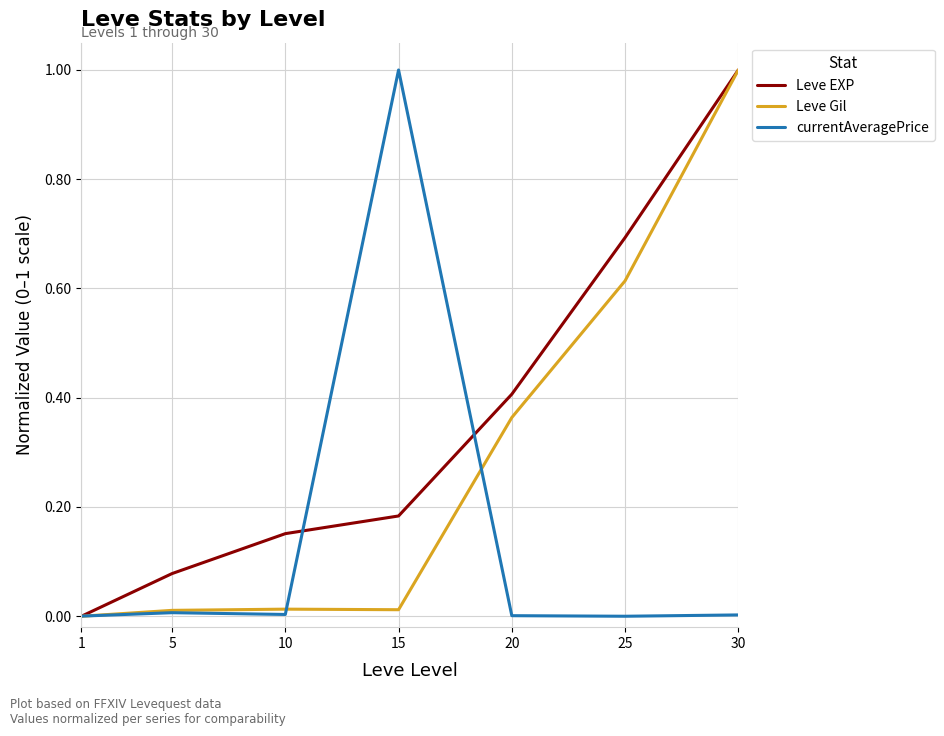

Which series changed the most between 25 and 30?

Leve Gil